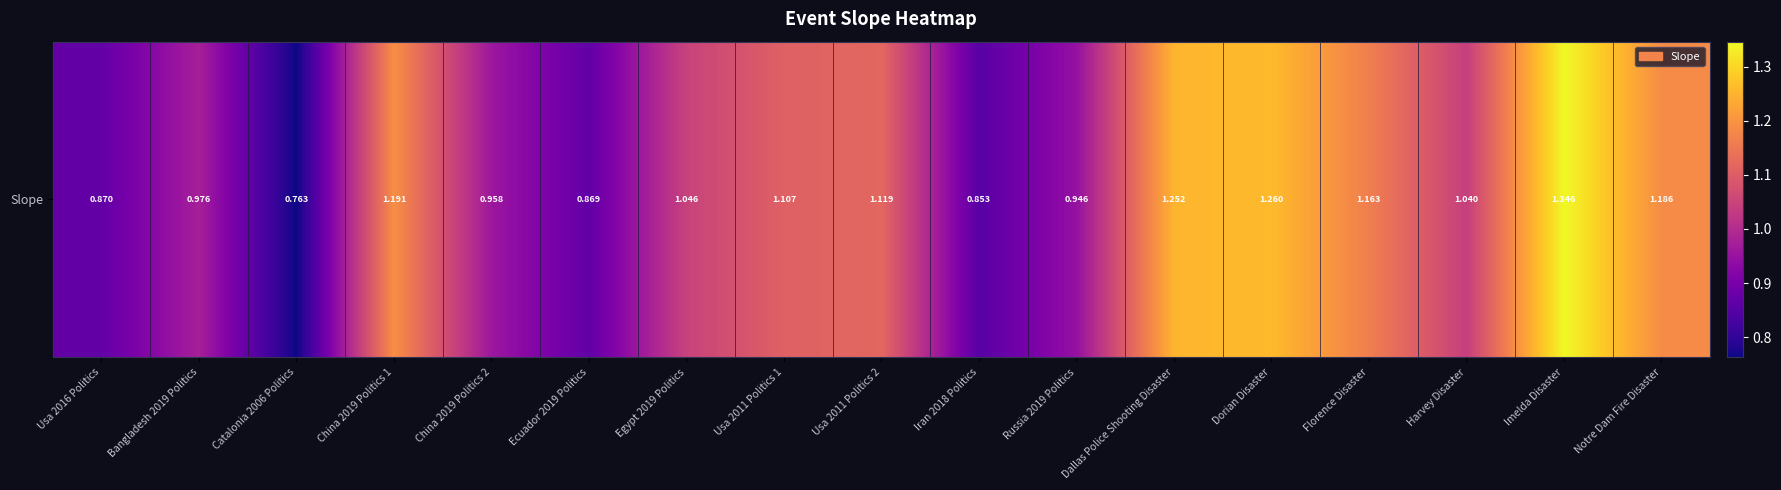

Count the number of data series in this chart.

1